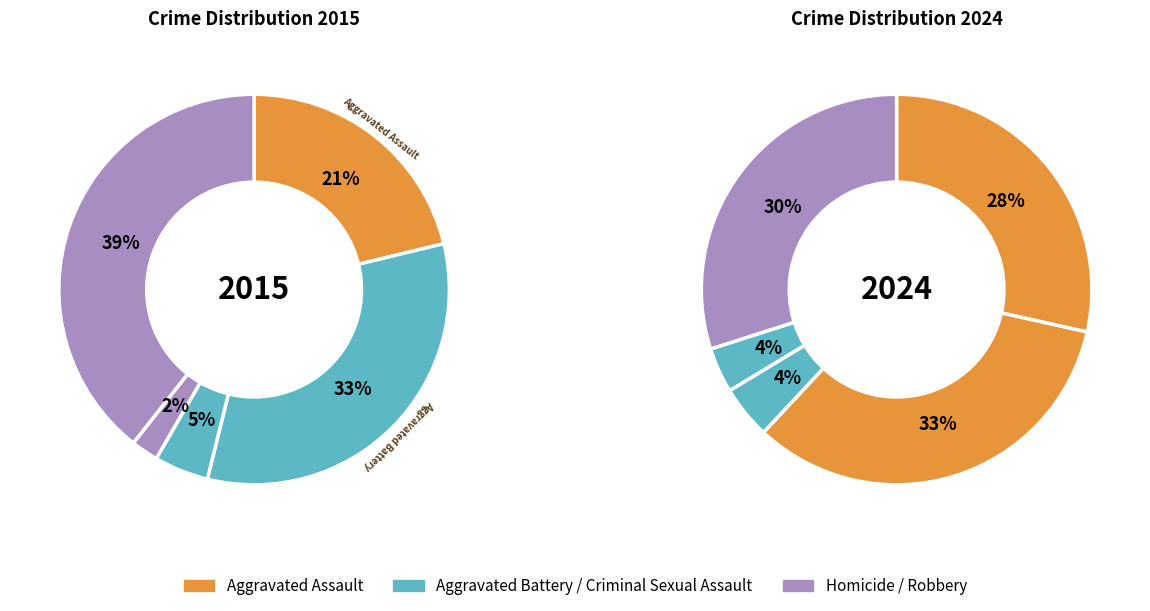

Which series has the widest spread of values?

values_2015